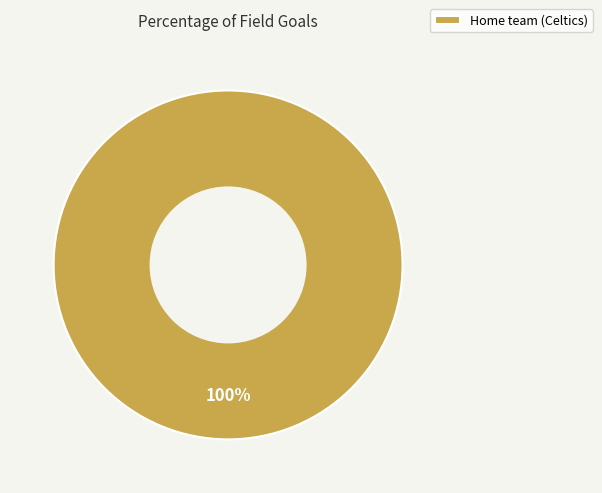

Which category accounts for the majority?

Home team (Celtics)